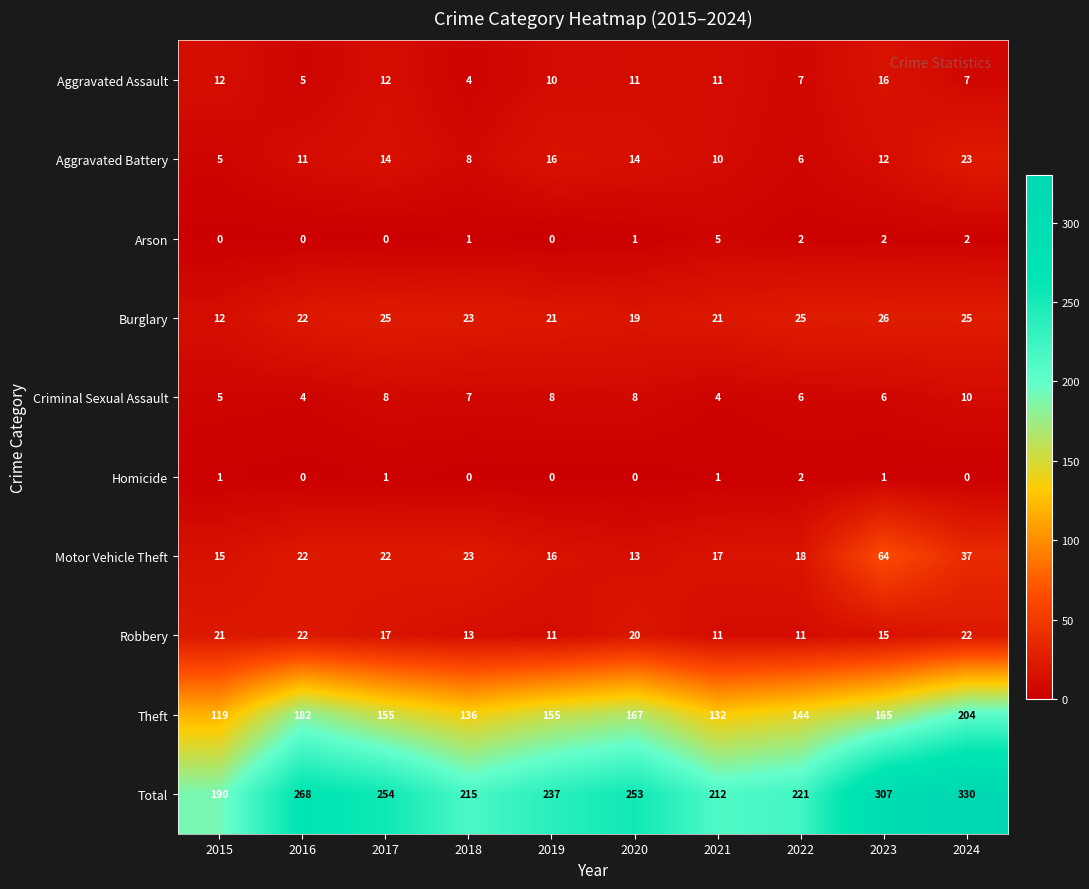

Which series has the widest spread of values?

Total